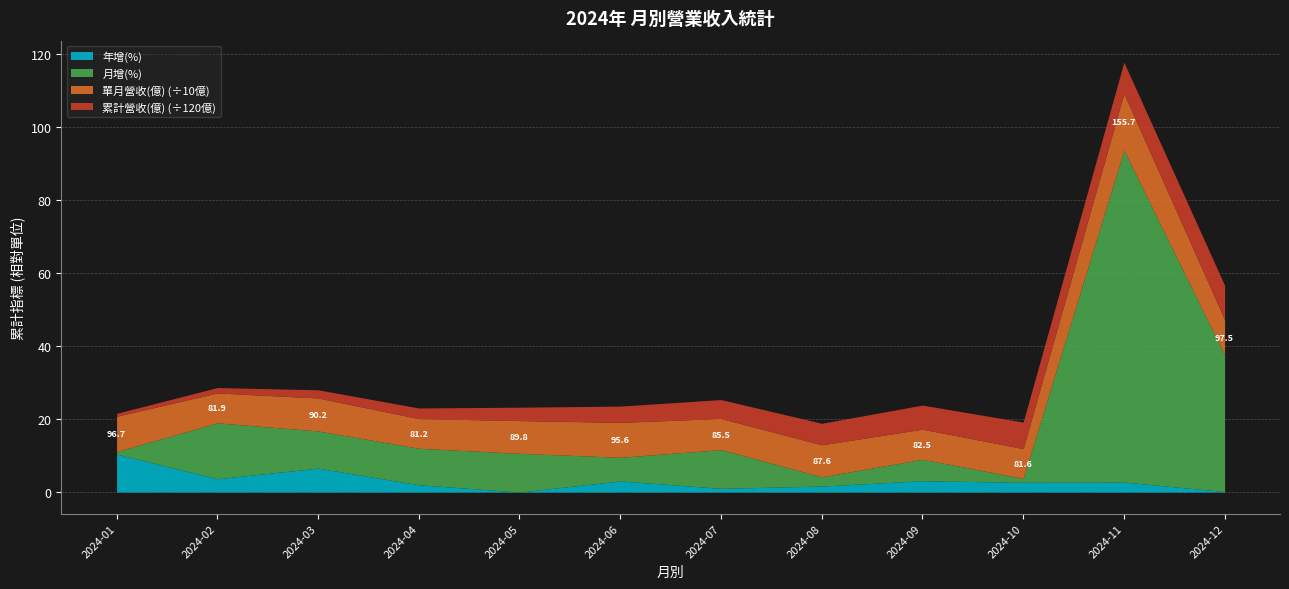

At which category is the sum across all series the highest?

2024-11